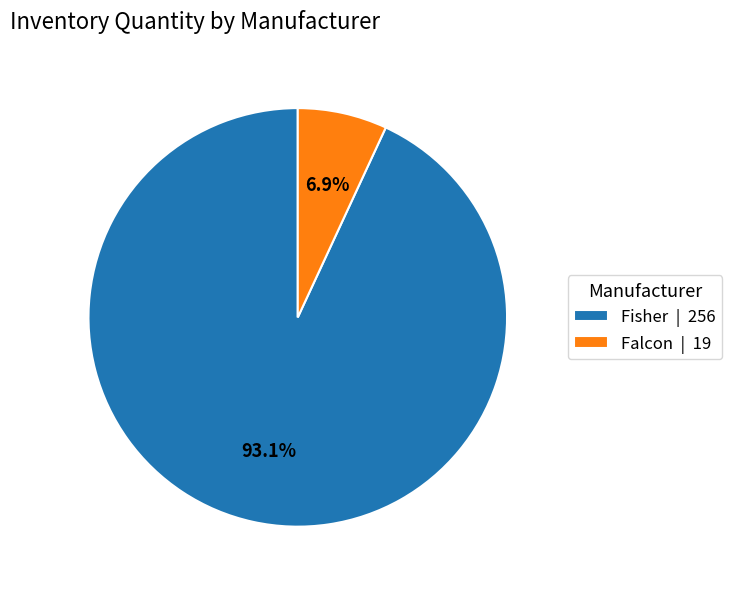

Does Falcon represent more than half of the total?

No